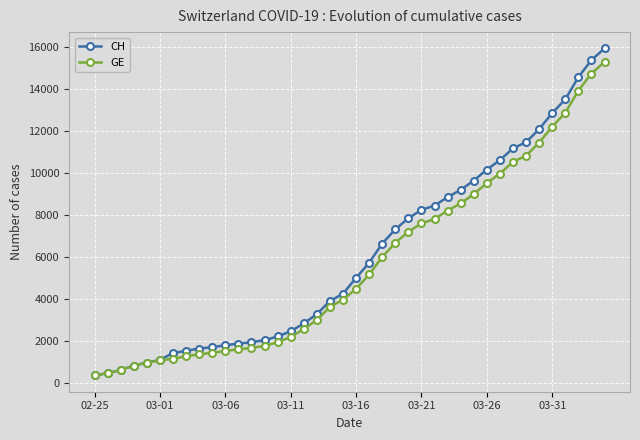

What is the difference between the maximum and minimum values in the GE series?

14909